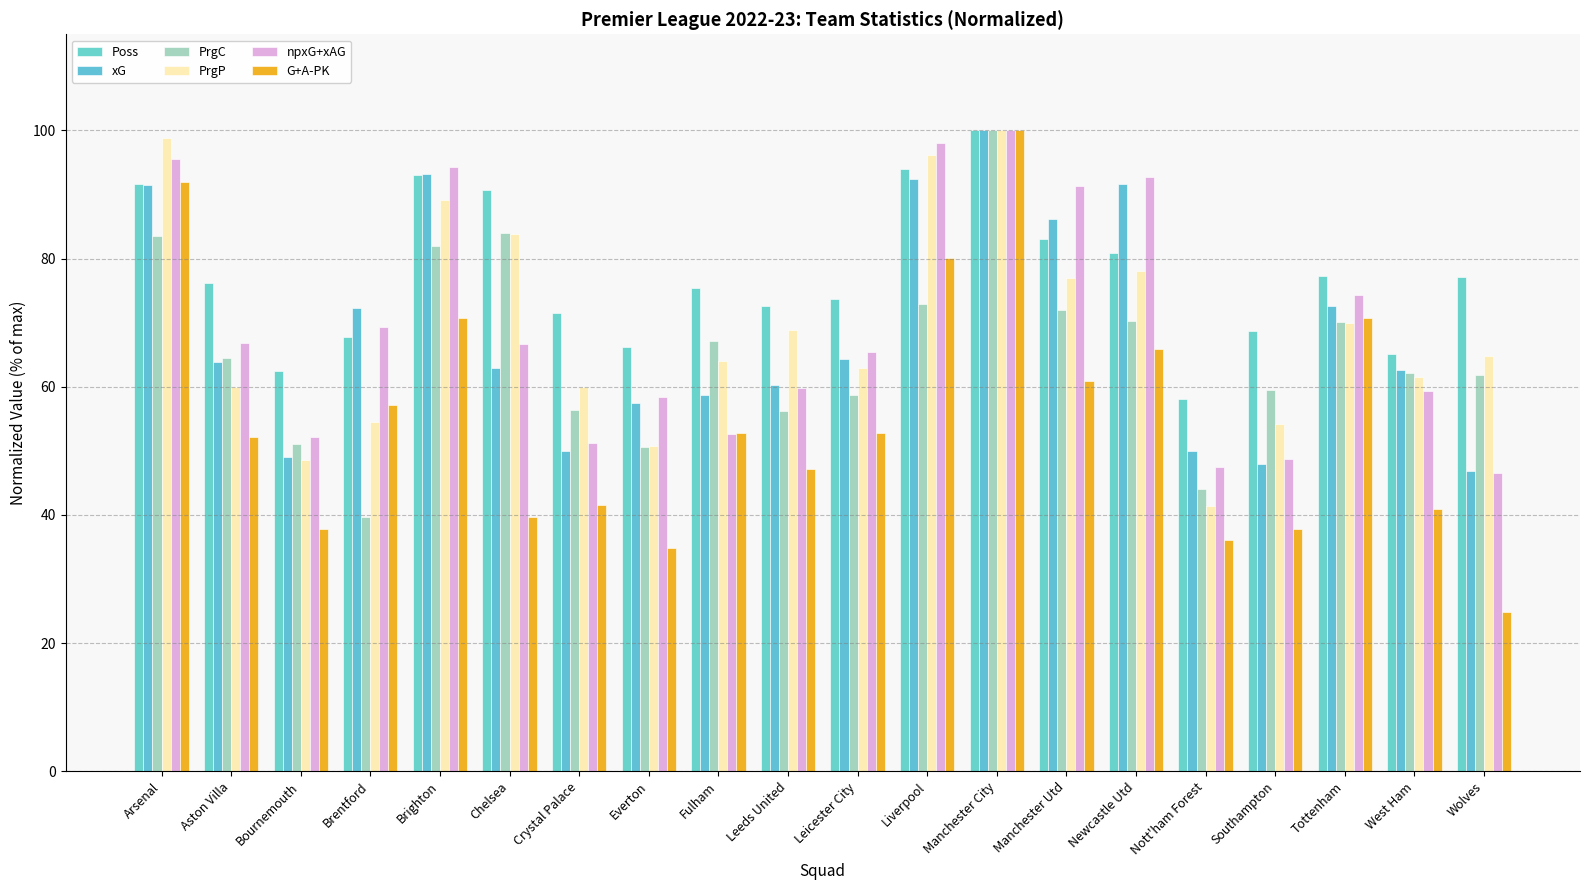

What are all the series names shown in the legend?

Poss, xG, PrgC, PrgP, npxG+xAG, G+A-PK